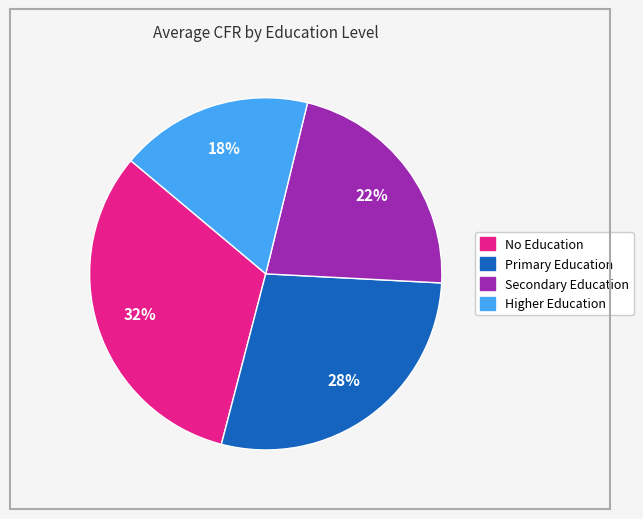

Do Higher Education and Secondary Education together represent more than half of the pie?

No